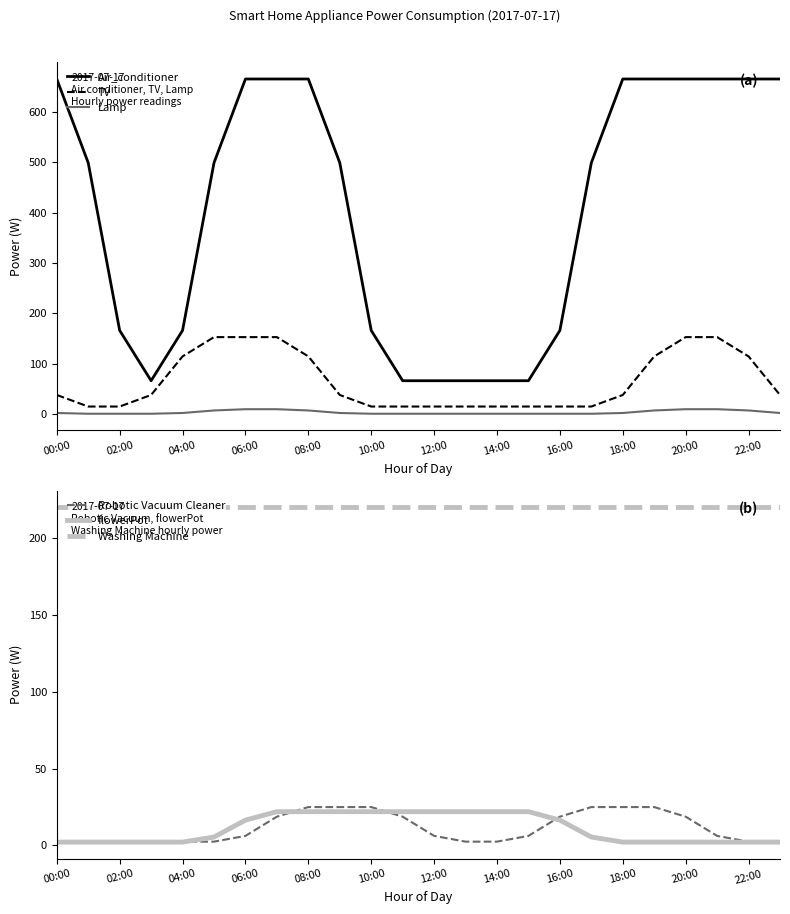

What is the highest value of the Air_conditioner series?

665.0